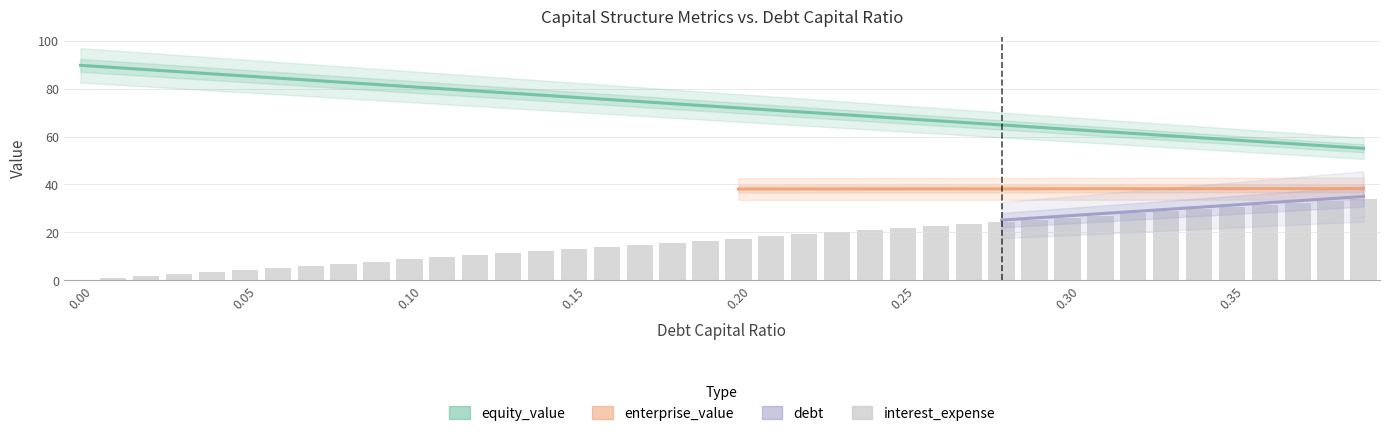

Which series has the largest range (max minus min)?

equity_value